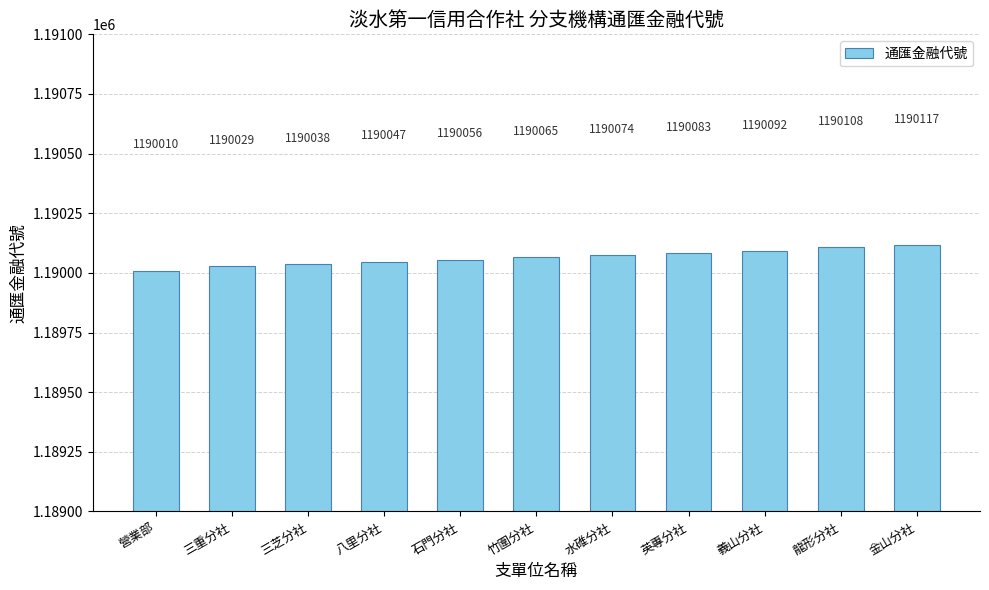

How many bars are there in total?

11